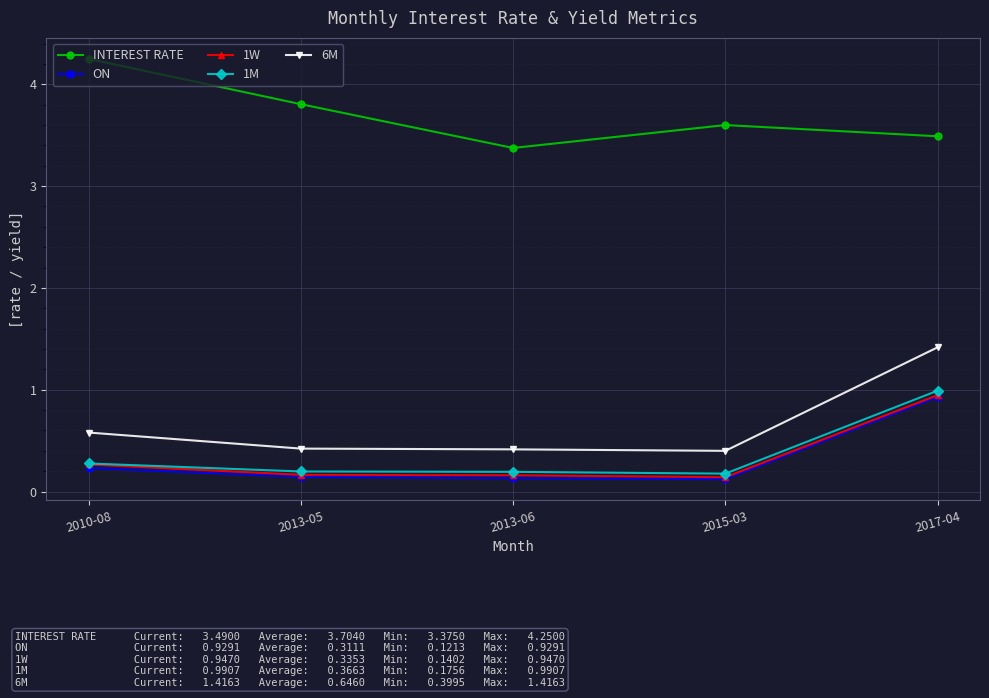

How many INTEREST RATE values are between 3 and 4?

4